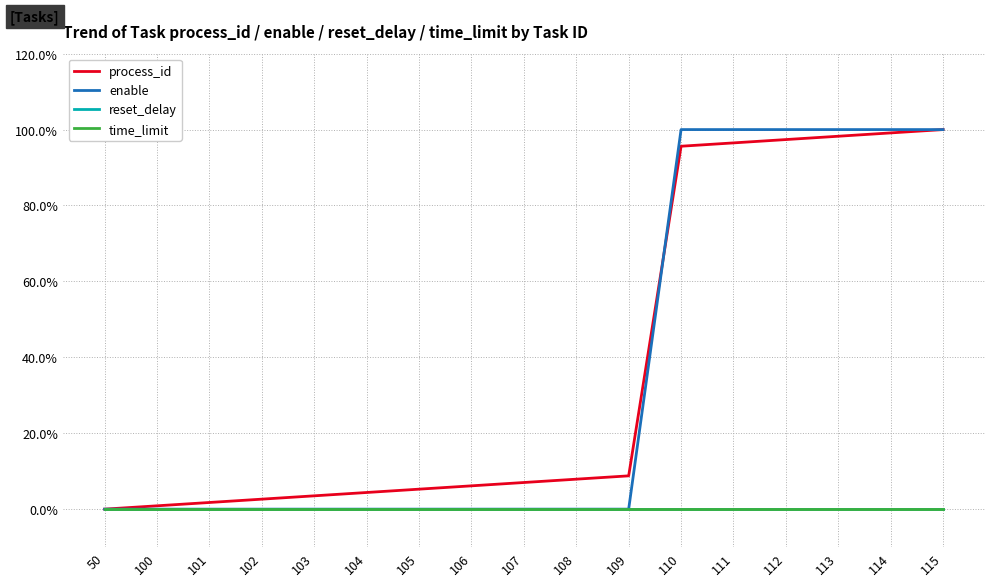

Is it true that enable equals 1.0 at 114?

True